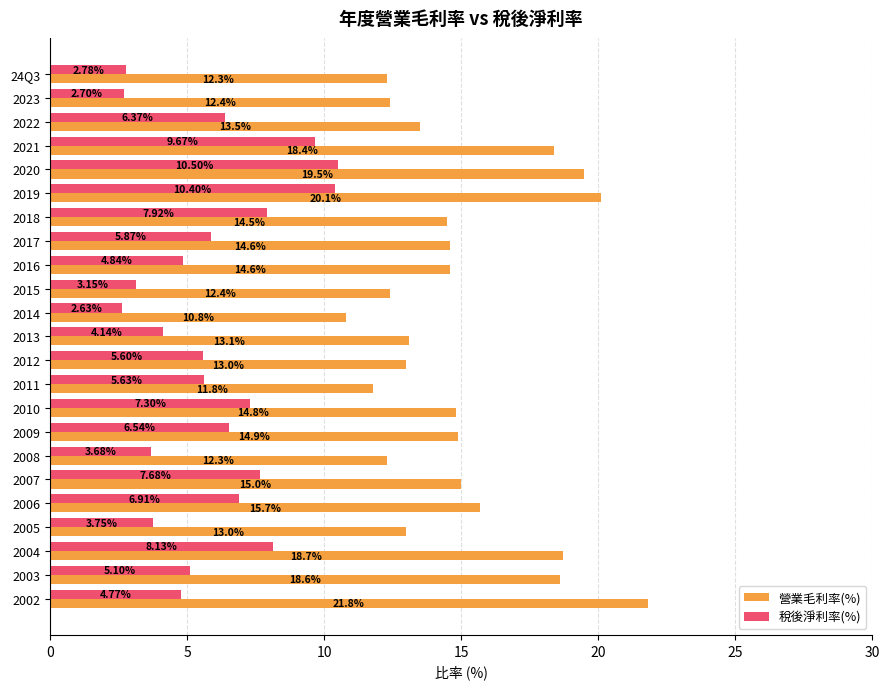

Rank the series by their maximum value, from highest to lowest.

營業毛利率(%), 稅後淨利率(%)